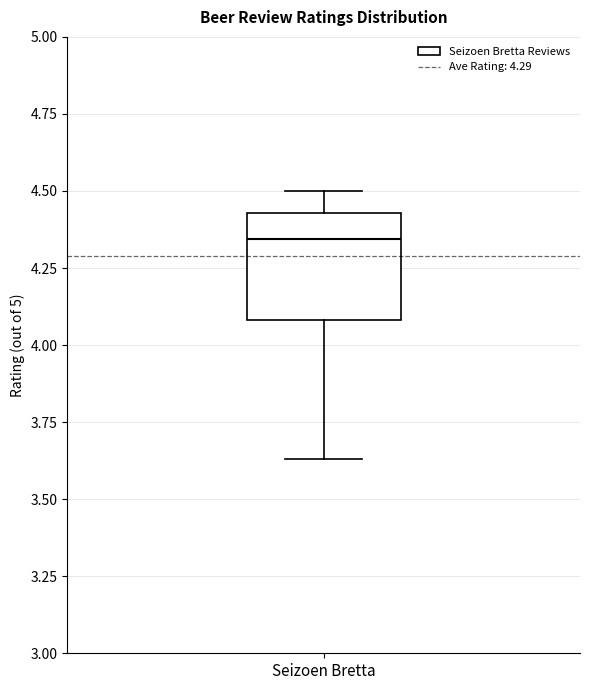

Transcribe this box plot: give where the median line is, the range the box spans, and where the two whiskers end, as read against the y-axis. The values are not printed on the chart, so give them approximately, as read against the axis.

median 4.35, box 4.10 to 4.45, whiskers 3.65 to 4.50